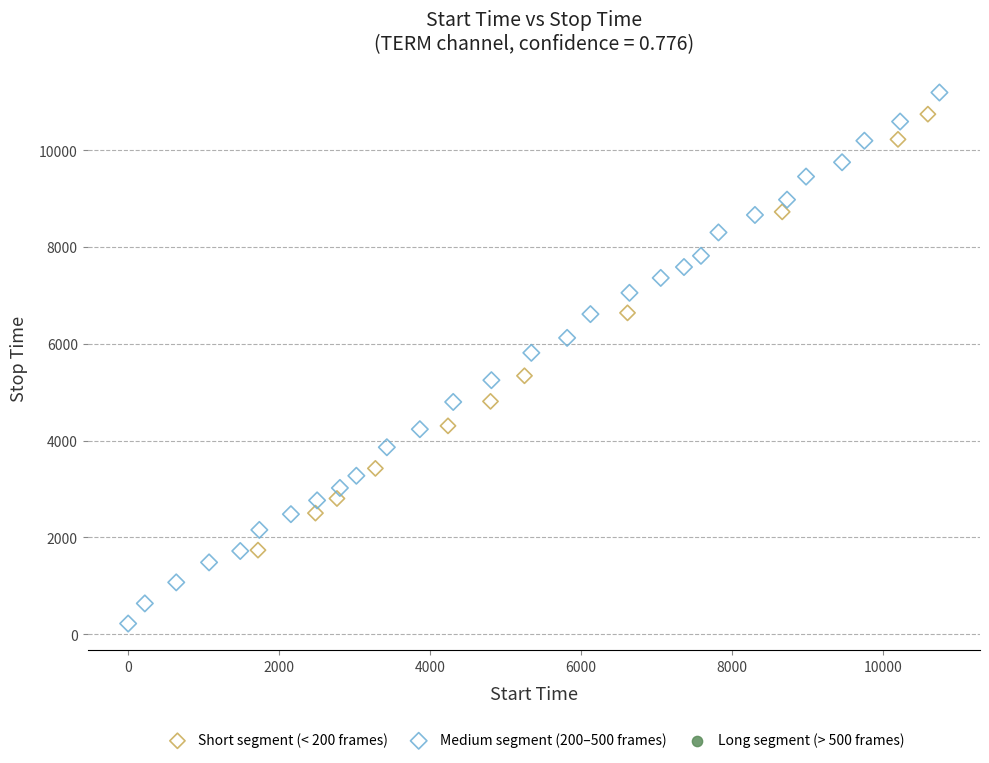

Which series has the largest Y range (max minus min)?

Medium segment (200–500 frames)